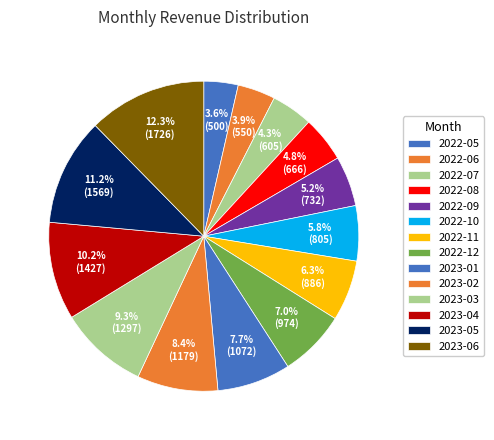

Between 2022-06 and 2023-02, which is larger?

2023-02